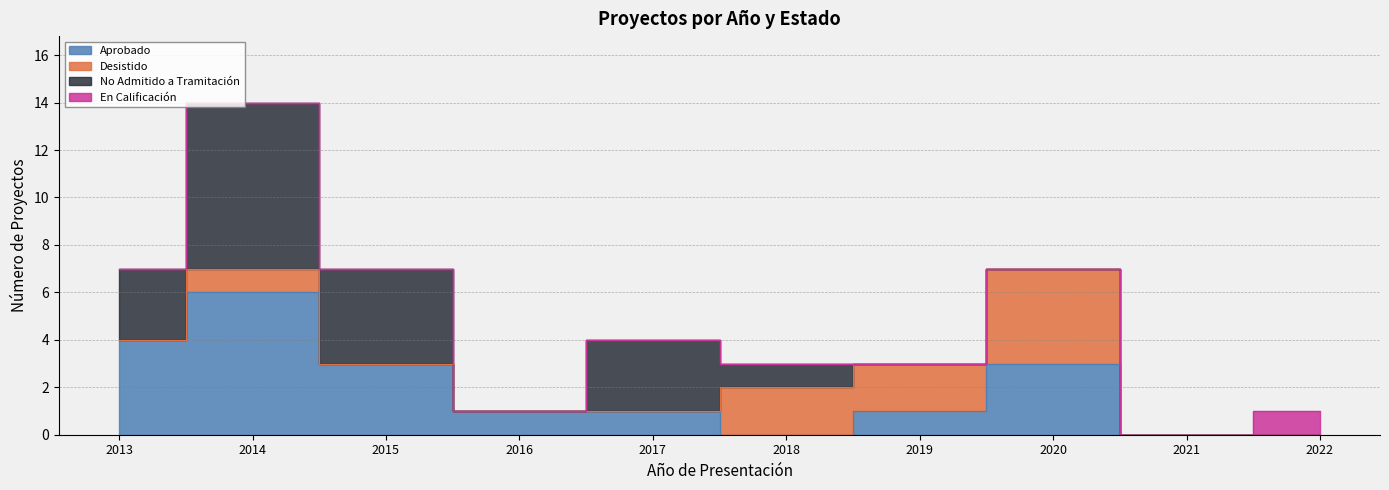

The No Admitido a Tramitación series shows 1 at 5. True or false?

True